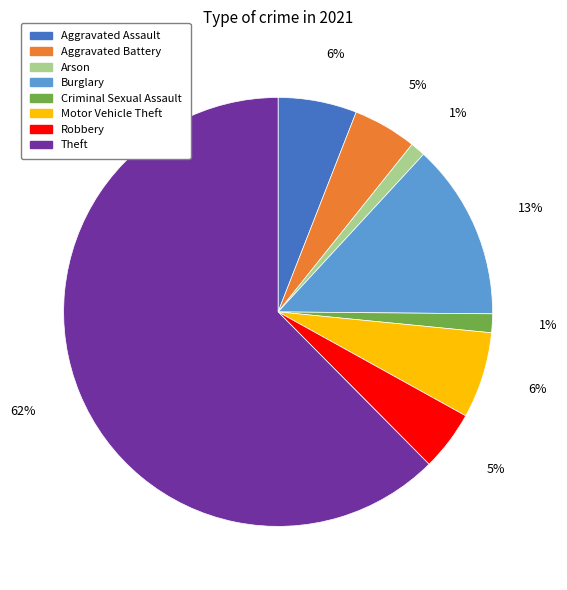

Which slice represents more than half of the pie?

Theft